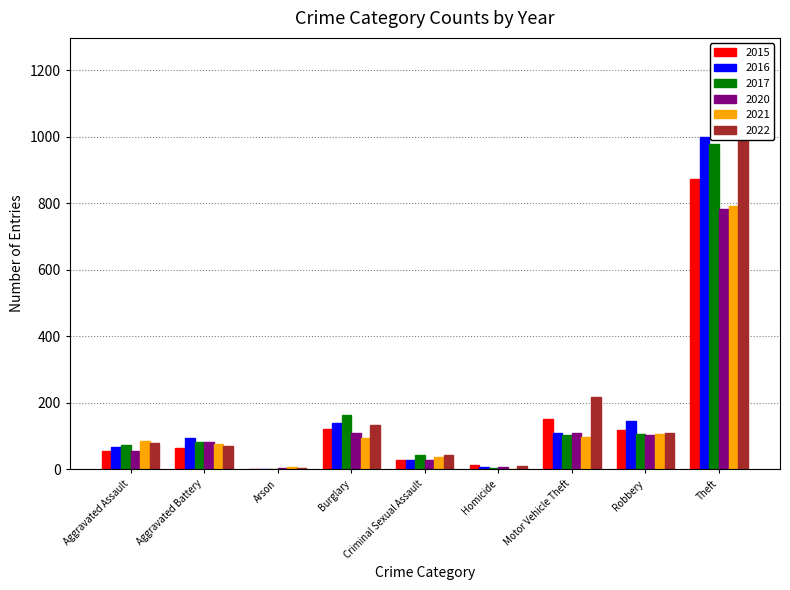

At which category is the sum across all series the highest?

Theft